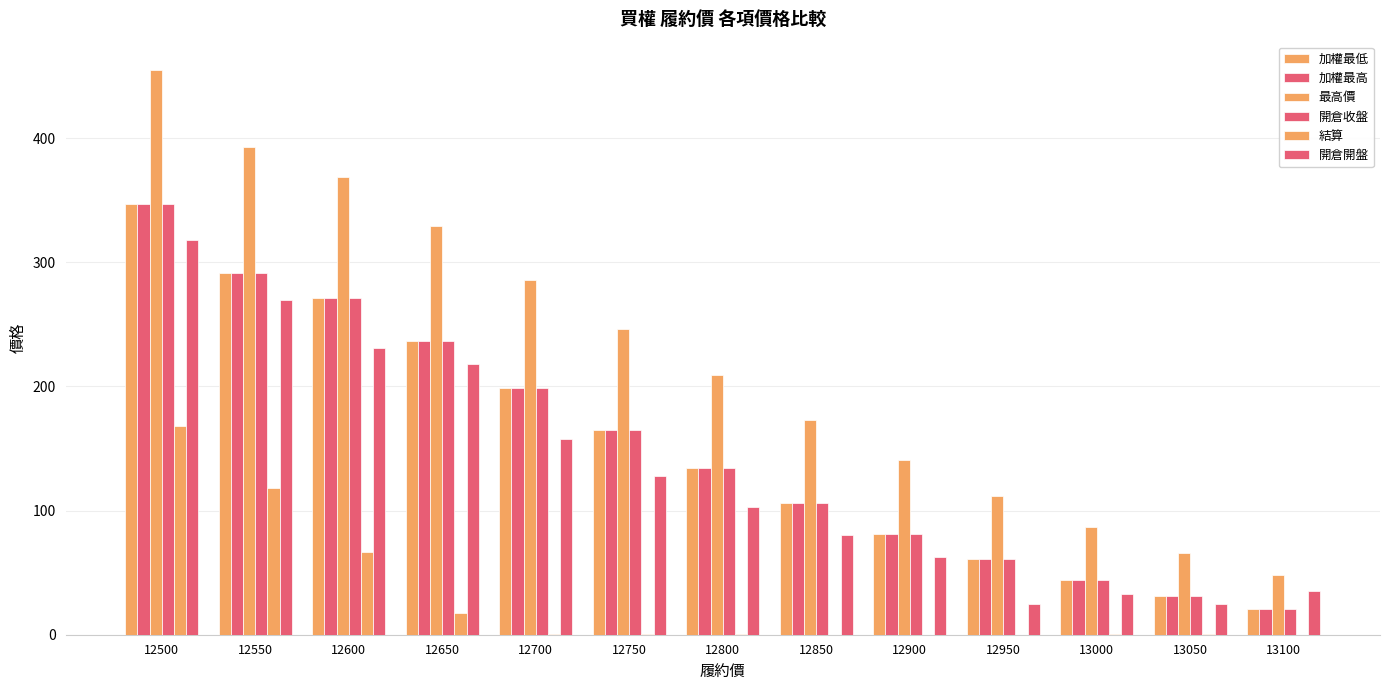

What is the value of the 加權最高 bar at the 2nd from the left?

291.0